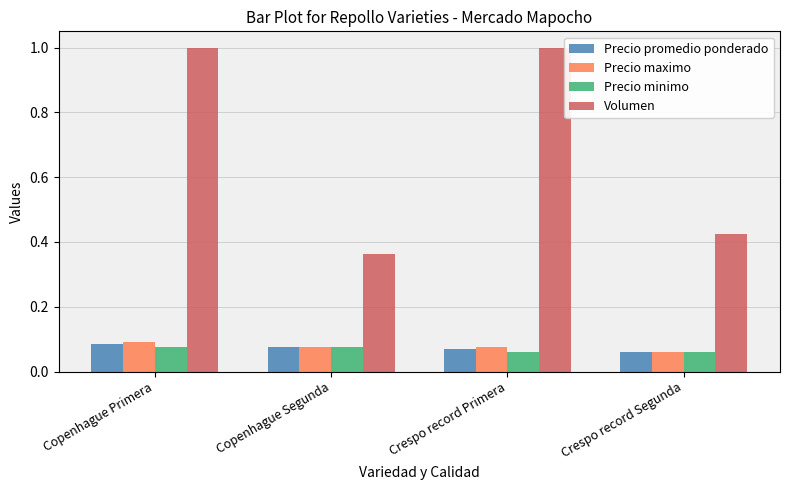

Is it true that Precio promedio ponderado equals 0.0 at Crespo record Segunda?

False